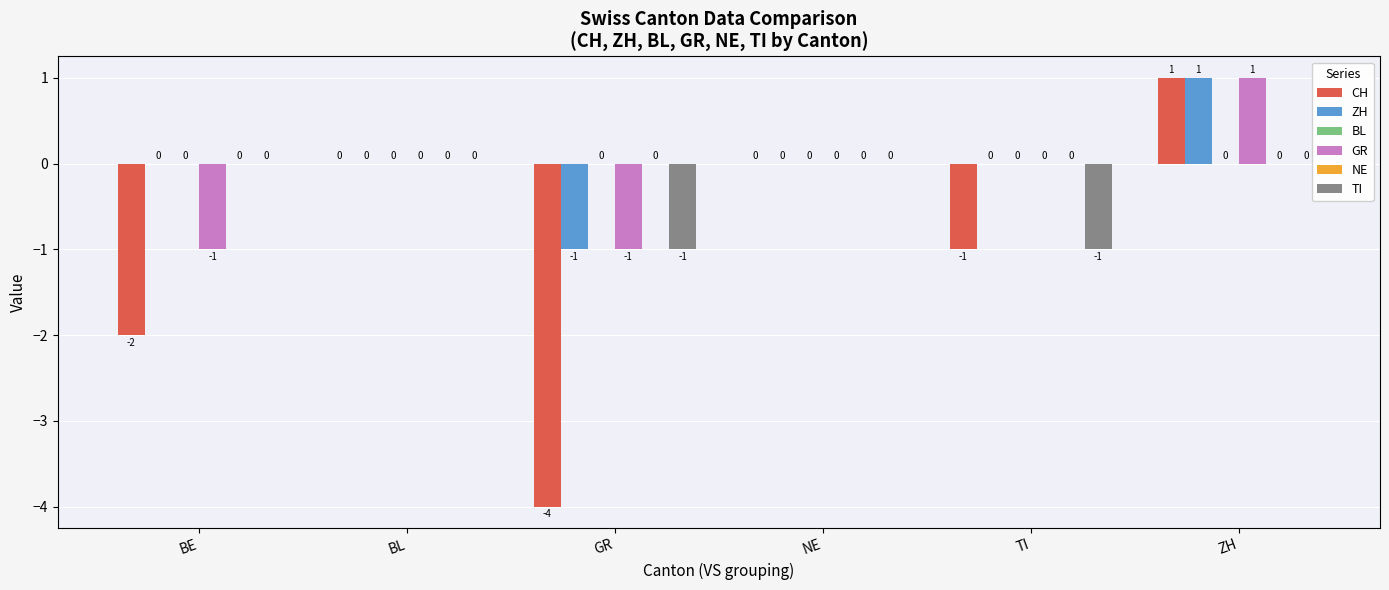

Which category has the lowest value across all series?

GR